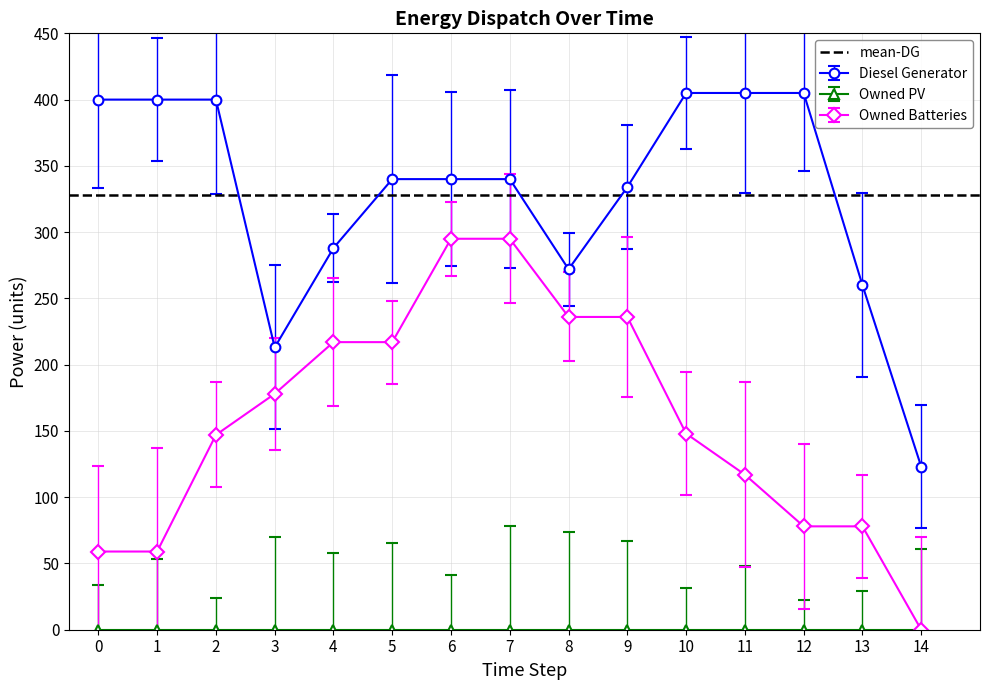

What is the difference between the maximum and second lowest values in the Diesel Generator series?

192